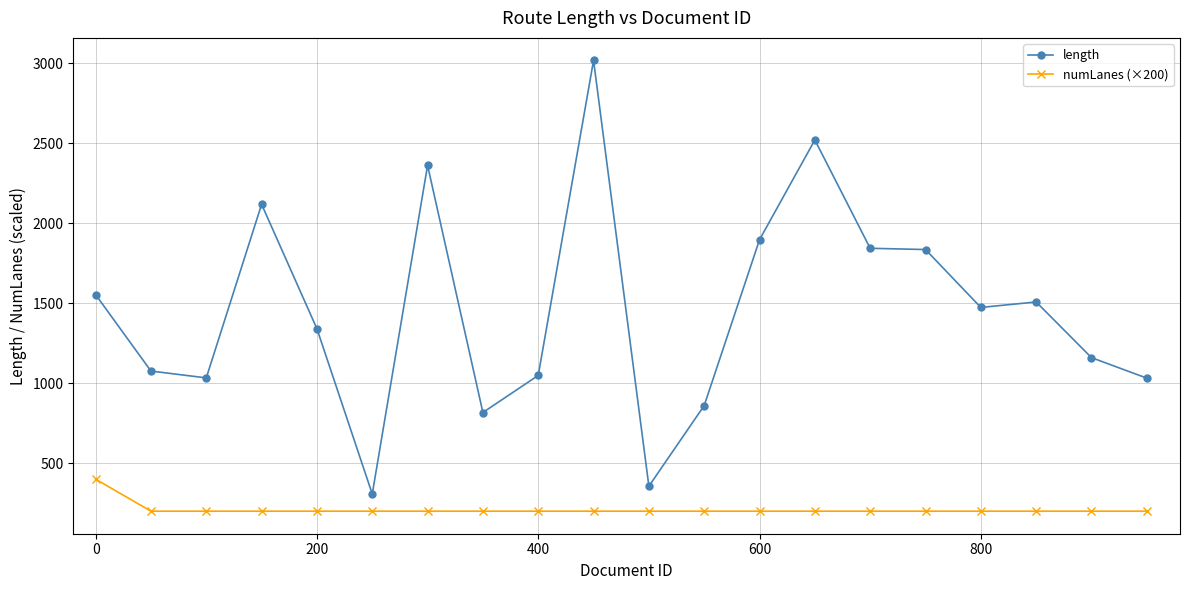

True or false: length and numLanes (×200) intersect in this chart.

False